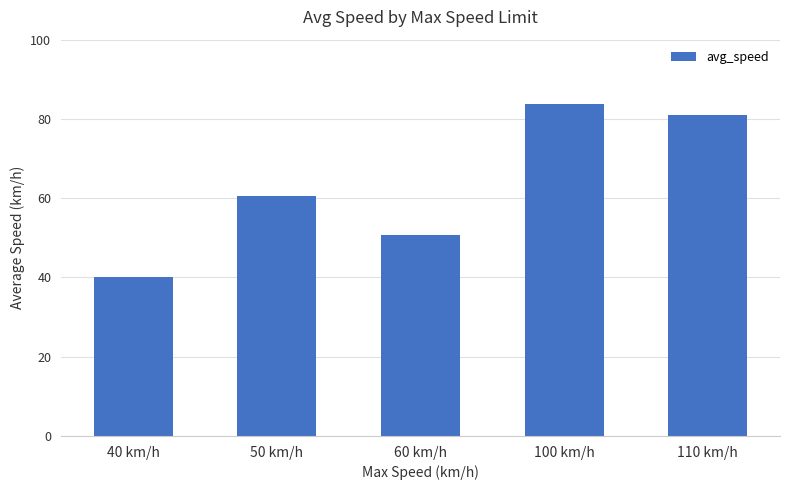

The chart shows a value of 54.8 at 110 km/h. True or false?

False